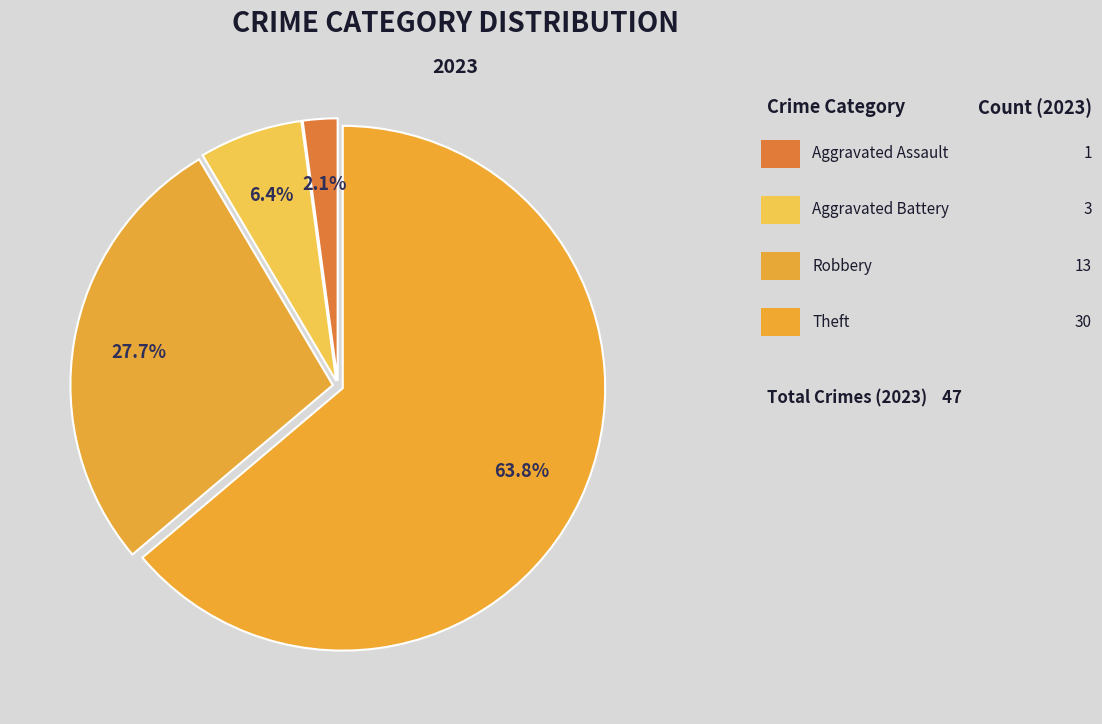

Count the number of slices in the pie.

4